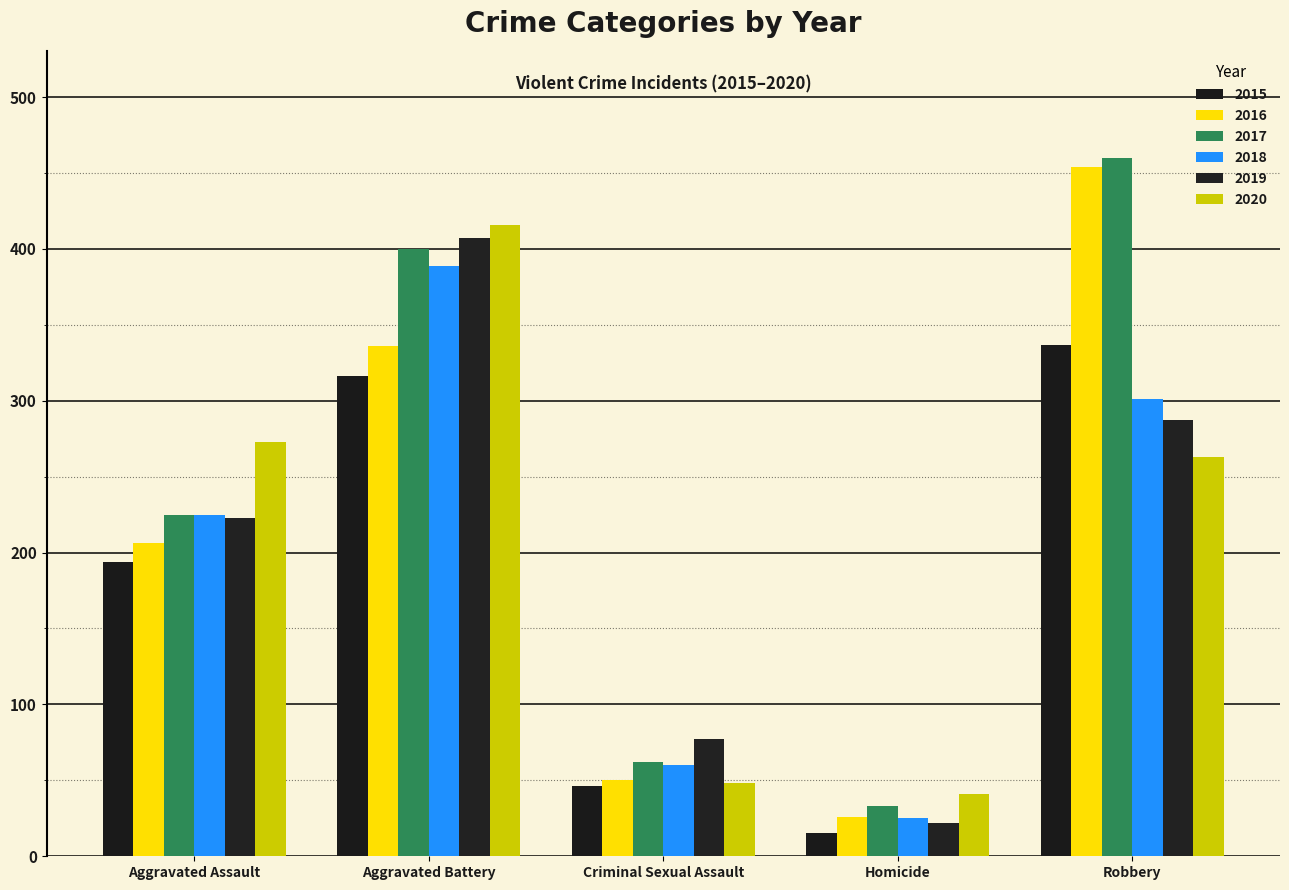

Reading left to right, list all the values displayed in this chart.

2015: Aggravated Assault=194	Aggravated Battery=316	Criminal Sexual Assault=46	Homicide=15	Robbery=337
2016: Aggravated Assault=206	Aggravated Battery=336	Criminal Sexual Assault=50	Homicide=26	Robbery=454
2017: Aggravated Assault=225	Aggravated Battery=400	Criminal Sexual Assault=62	Homicide=33	Robbery=460
2018: Aggravated Assault=225	Aggravated Battery=389	Criminal Sexual Assault=60	Homicide=25	Robbery=301
2019: Aggravated Assault=223	Aggravated Battery=407	Criminal Sexual Assault=77	Homicide=22	Robbery=287
2020: Aggravated Assault=273	Aggravated Battery=416	Criminal Sexual Assault=48	Homicide=41	Robbery=263